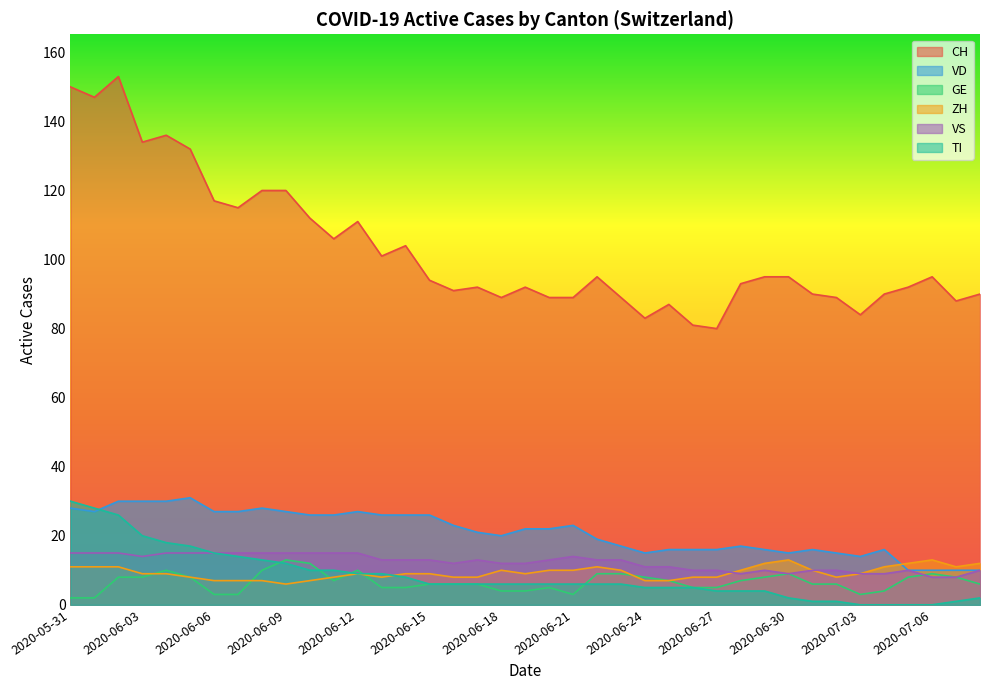

Where is VS nearest to the value 11?

2020-06-24